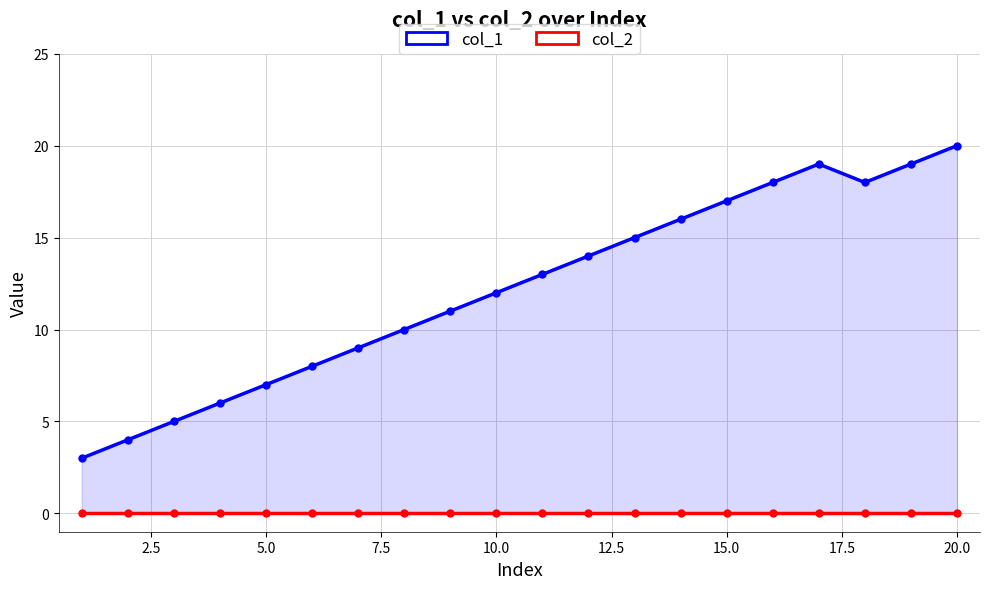

True or false: col_2 and col_1 cross at least once.

False